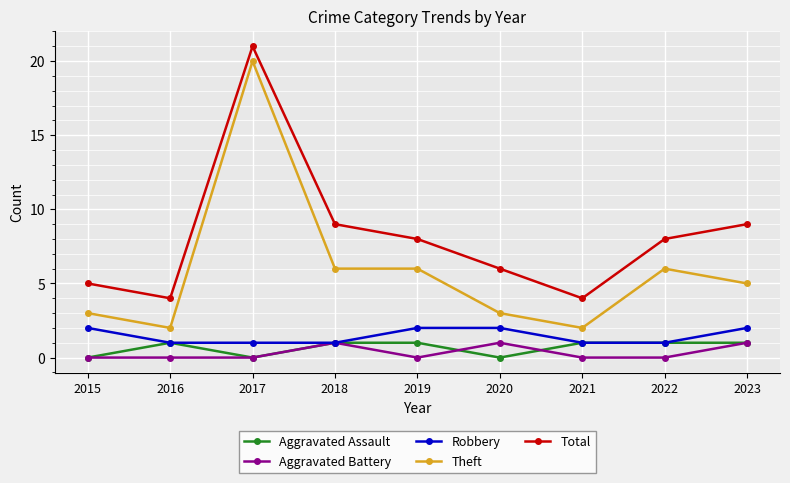

What is the difference between the highest and lowest values at 2020?

6